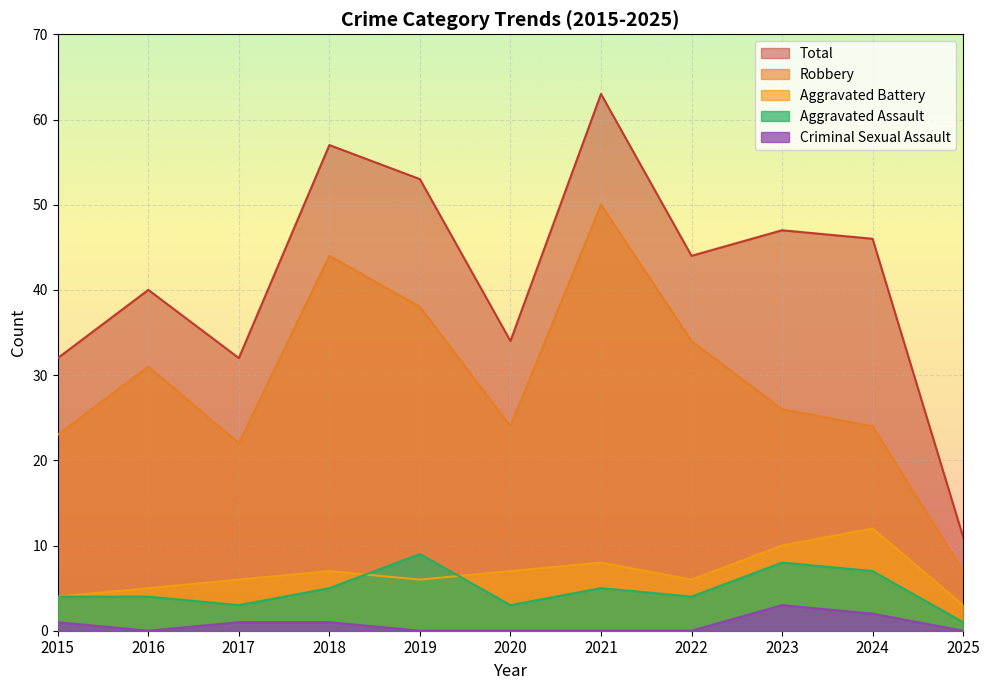

List the series in order of their peak value, highest first.

Total, Robbery, Aggravated Battery, Aggravated Assault, Criminal Sexual Assault